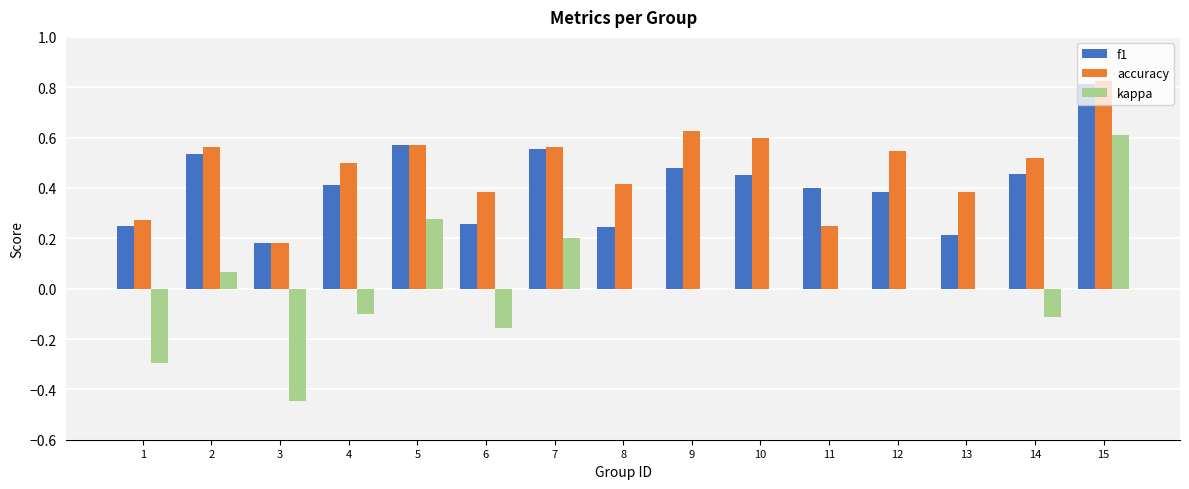

Which series has the largest range (max minus min)?

kappa